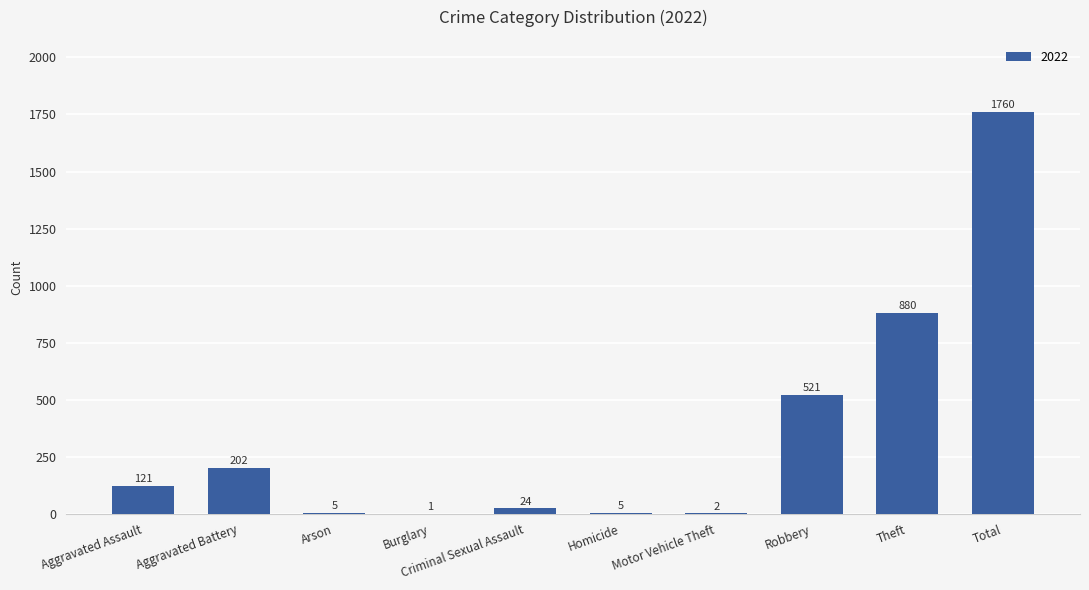

At which category does the chart reach its peak across all series?

Total